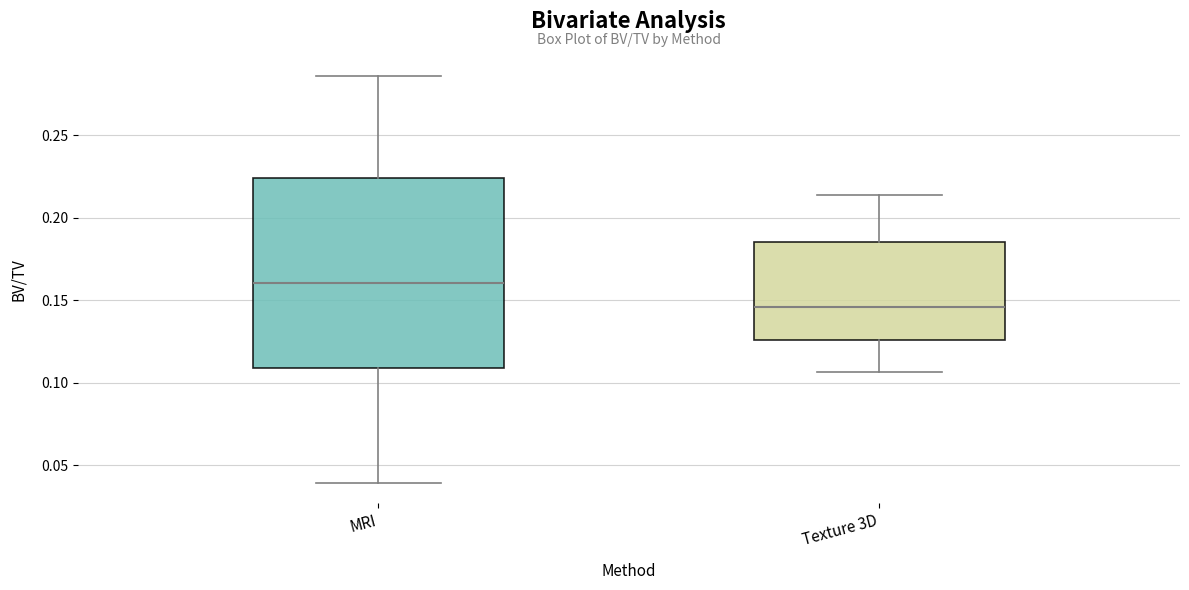

Reading left to right, transcribe this box plot: for each box, give where its median line is, the range the box spans, and where its two whiskers end, as read against the y-axis. The values are not printed on the chart, so give them approximately, as read against the axis.

MRI: median 0.160, box 0.110 to 0.225, whiskers 0.040 to 0.285
Texture 3D: median 0.145, box 0.125 to 0.185, whiskers 0.105 to 0.215